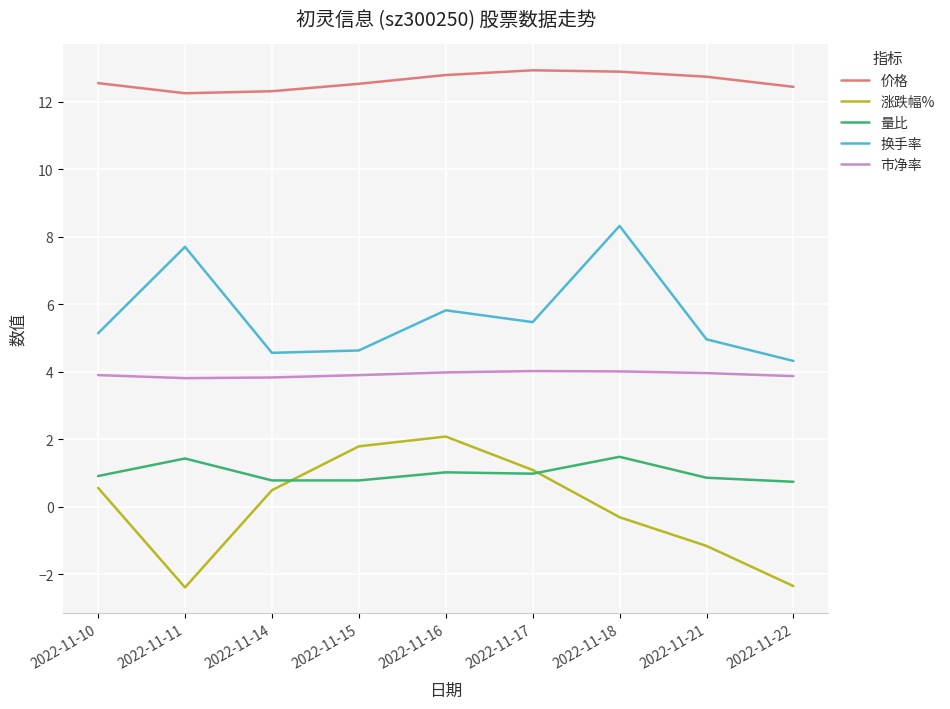

True or false: 涨跌幅% has a value of 0.5 at 2022-11-14.

True